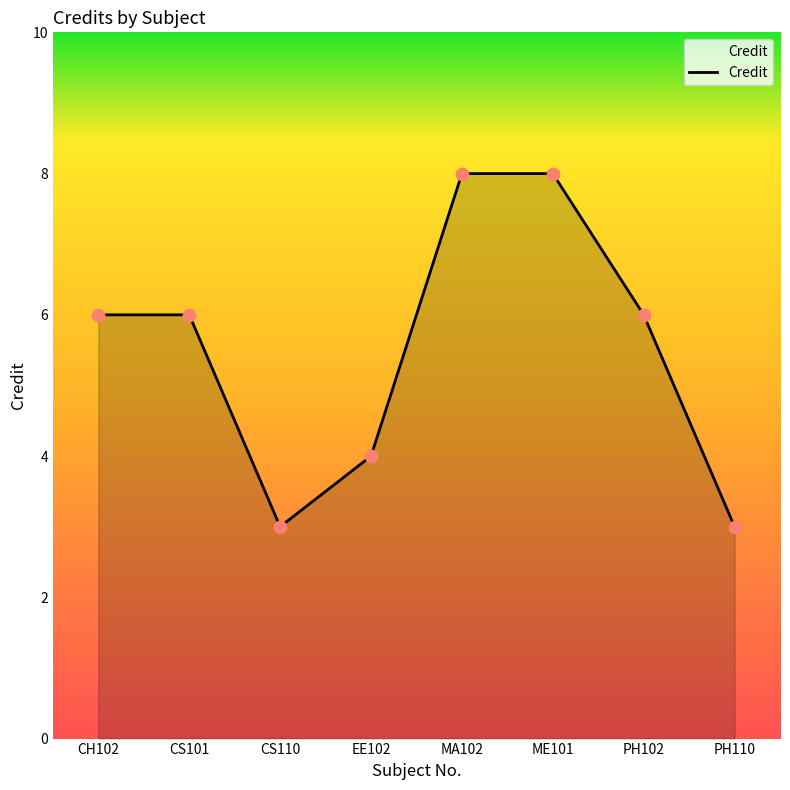

What is the ratio of the value at ME101 to the value at EE102?

2.0